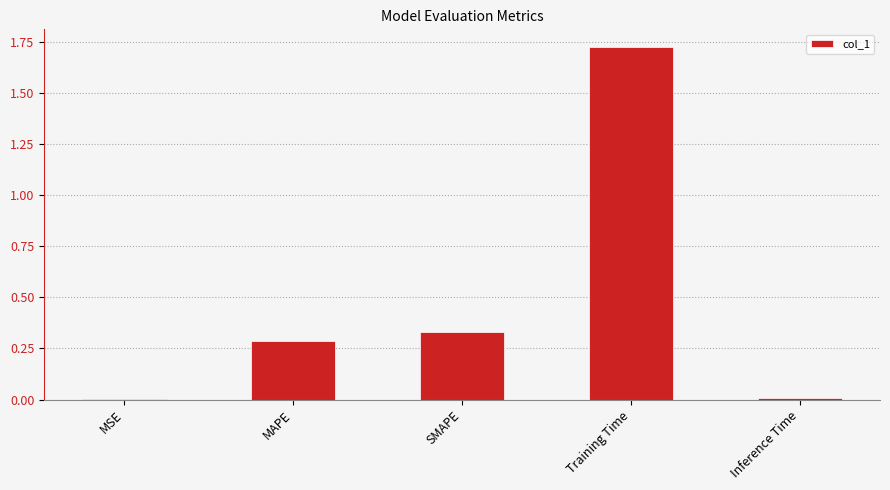

What is the sum of all values?

2.3